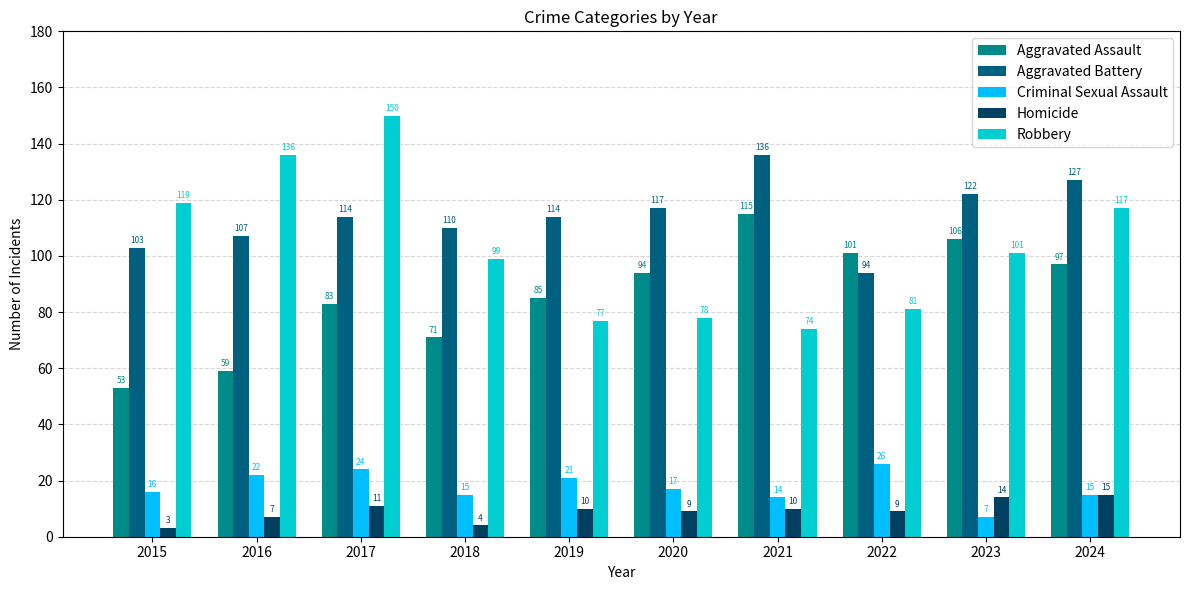

Which series has the largest total across all categories?

Aggravated Battery